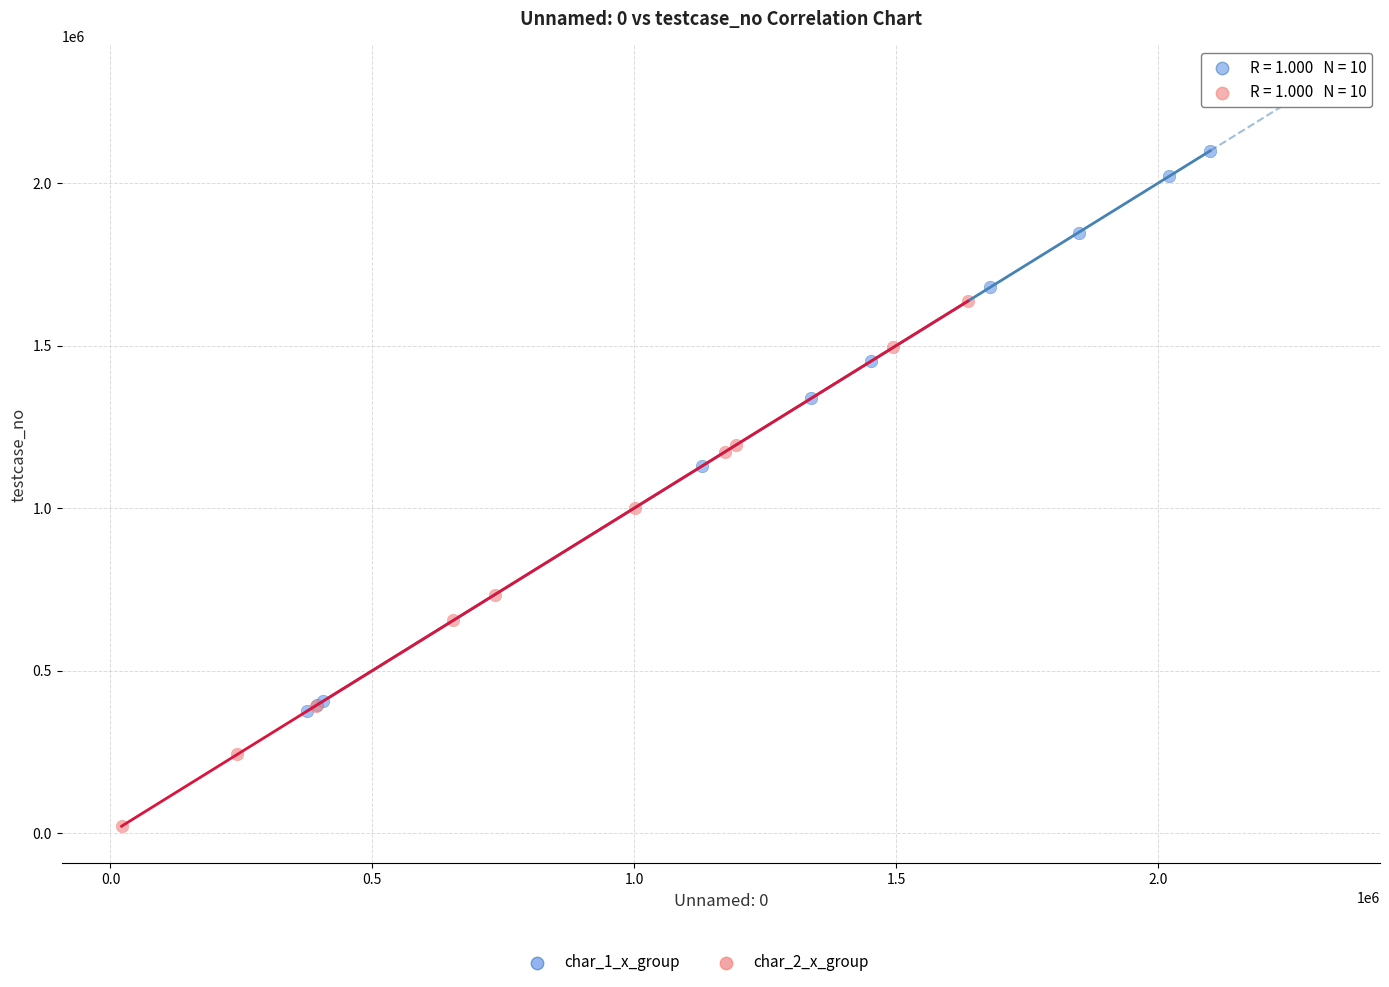

Which series has the largest Y range (max minus min)?

char_1_x_group